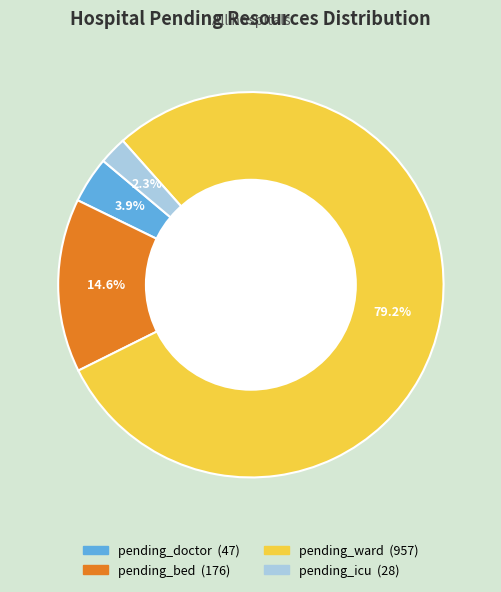

How much of the chart is everything except pending_icu?

97.7%